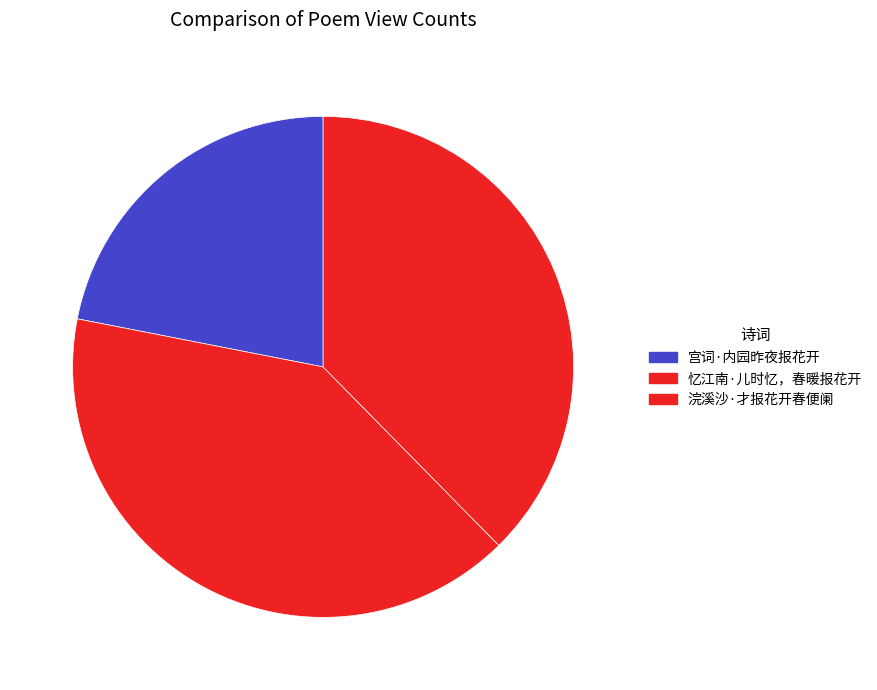

To the nearest percent, what is the combined percentage of 浣溪沙·才报花开春便阑 and 忆江南·儿时忆，春暖报花开?

78%